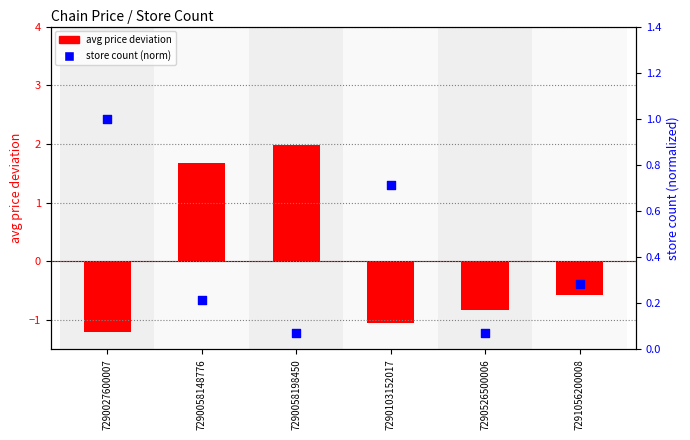

What is the total value across all series at 7290103152017?

-0.3